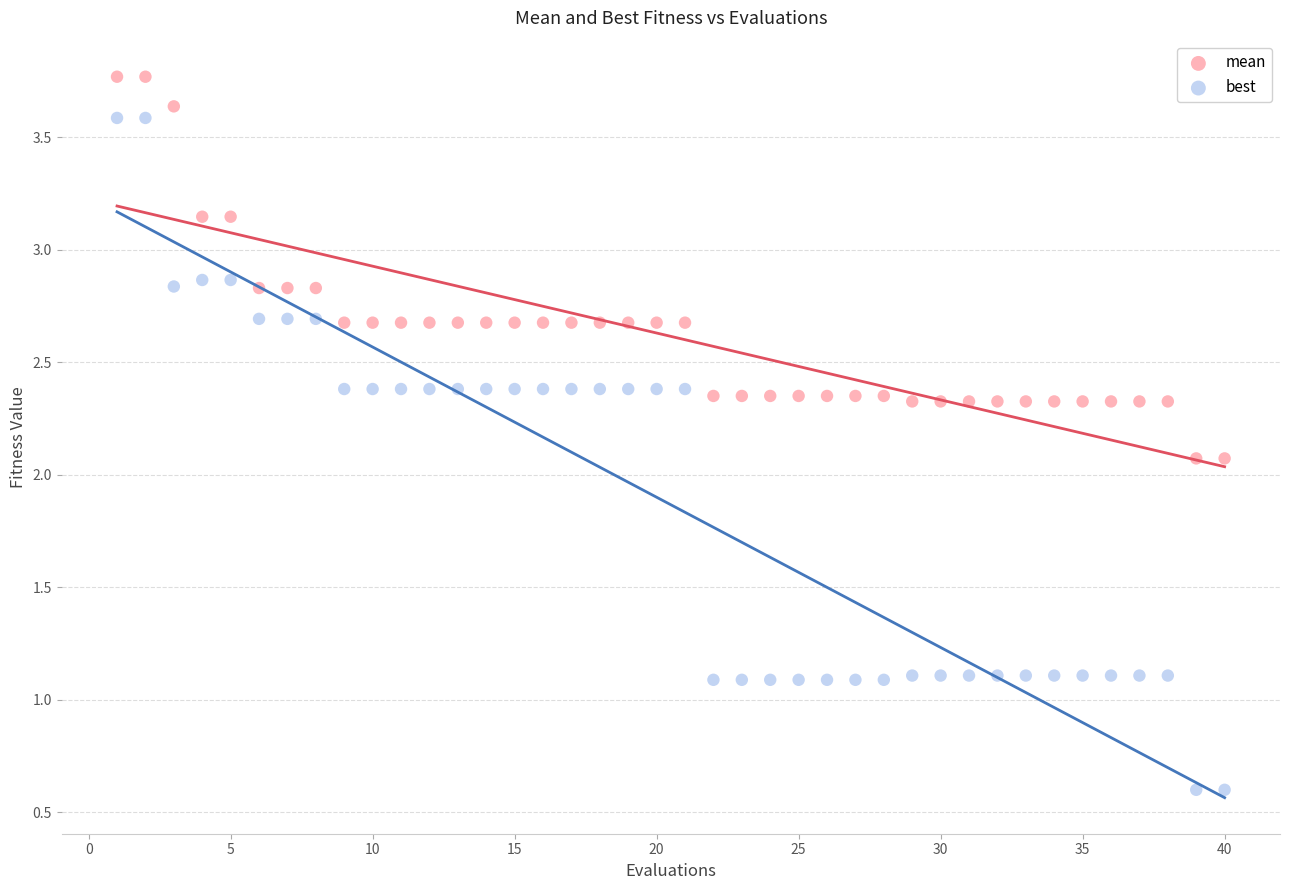

Which series contains the lowest Y value?

best